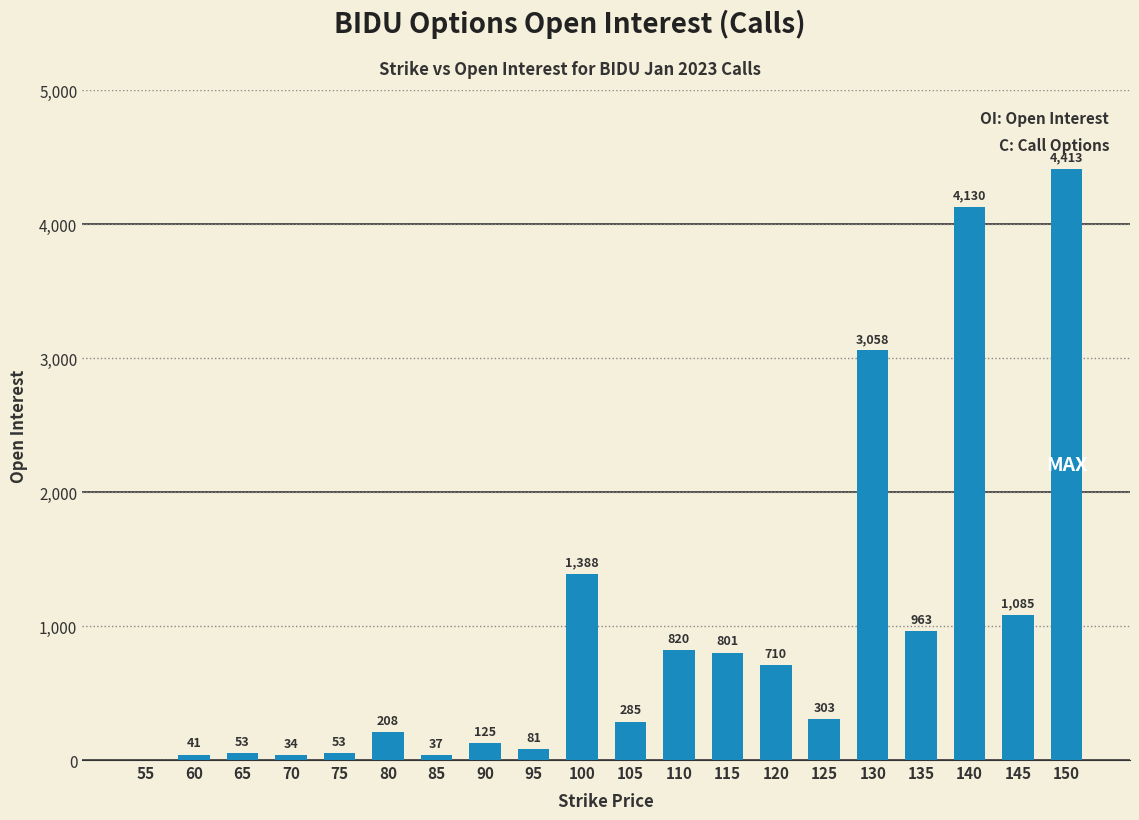

Approximately how many times larger is the value at 80 compared to 120?

0.3